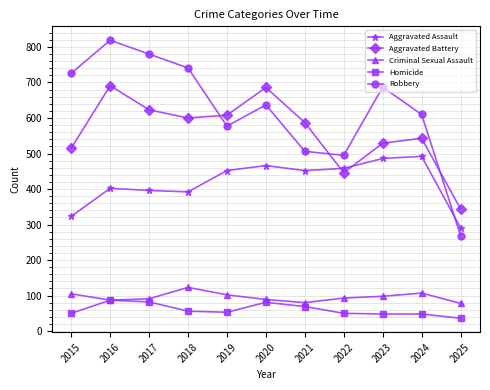

What is the difference between the highest and lowest values at 2025?

308